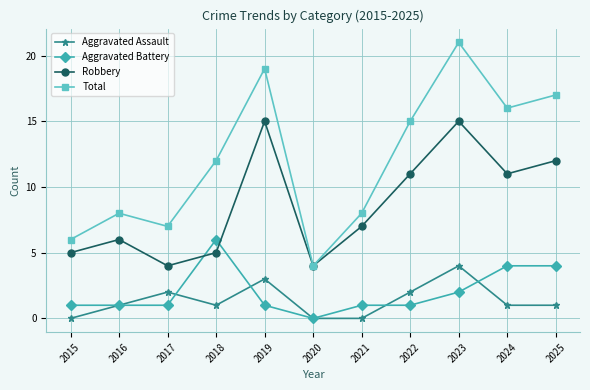

Is it true that Robbery equals 2 at 2015?

False